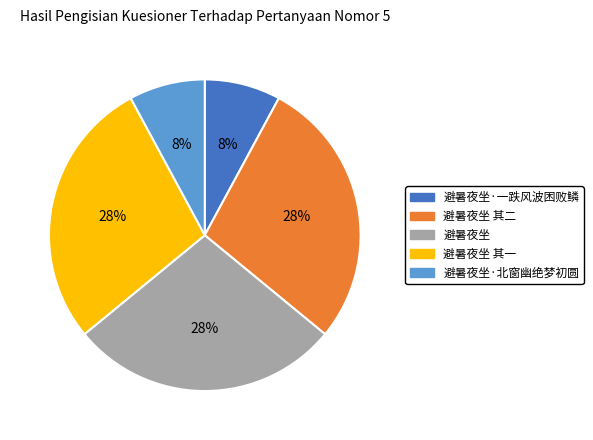

Does 避暑夜坐 其一 represent more than half of the total?

No